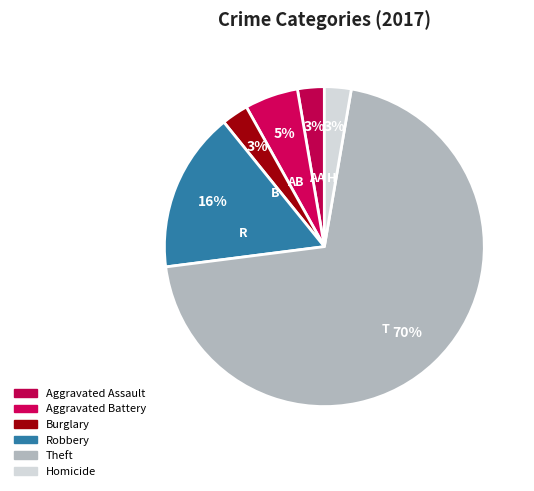

To the nearest percent, what is the average slice percentage?

17%